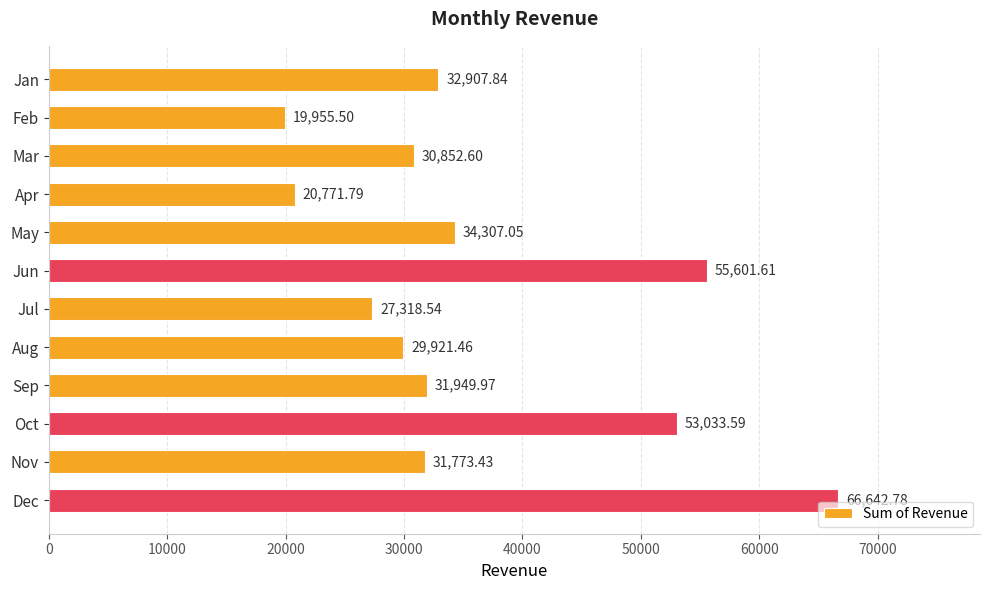

What is the sum of all values?

435036.2